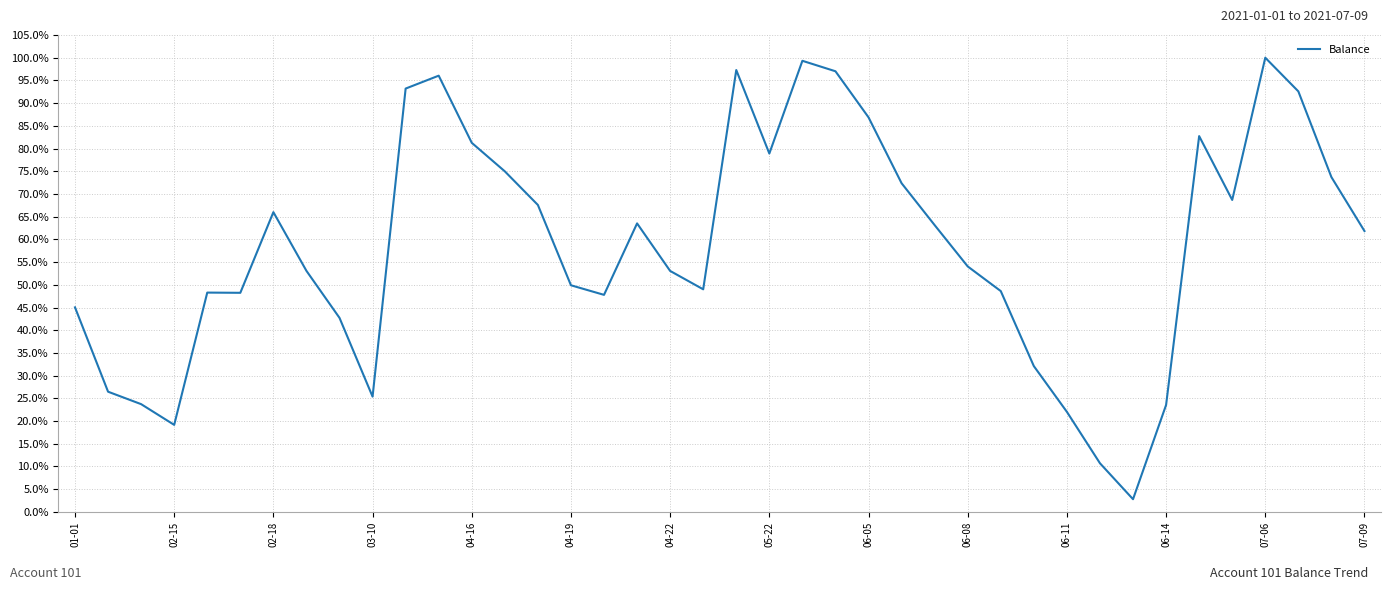

What is the difference between the maximum and minimum values?

97.2